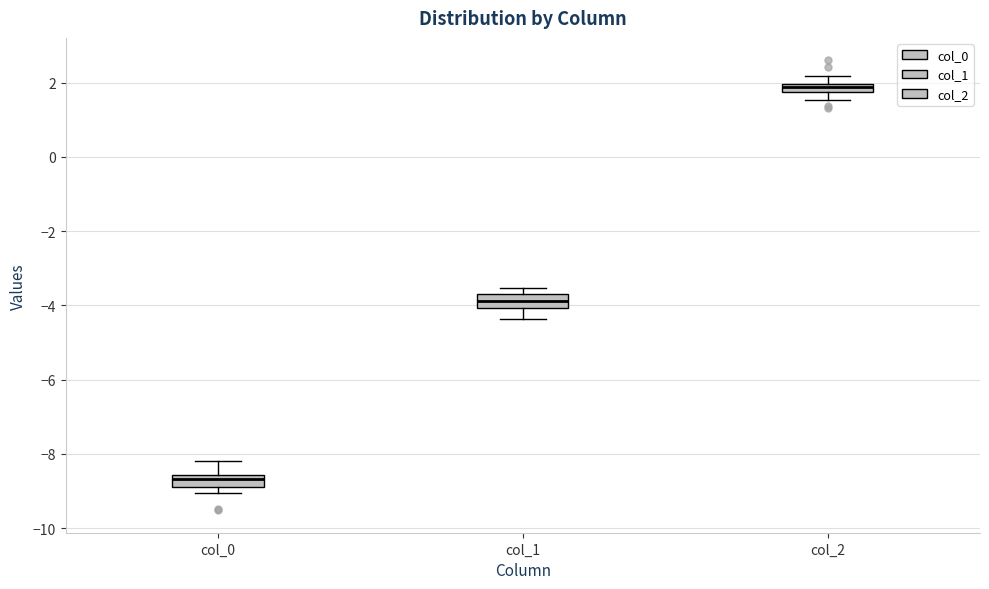

Where does the upper whisker of the box for col_0 end on the y-axis? The values are not printed on the chart, so give them approximately, as read against the axis.

-8.2